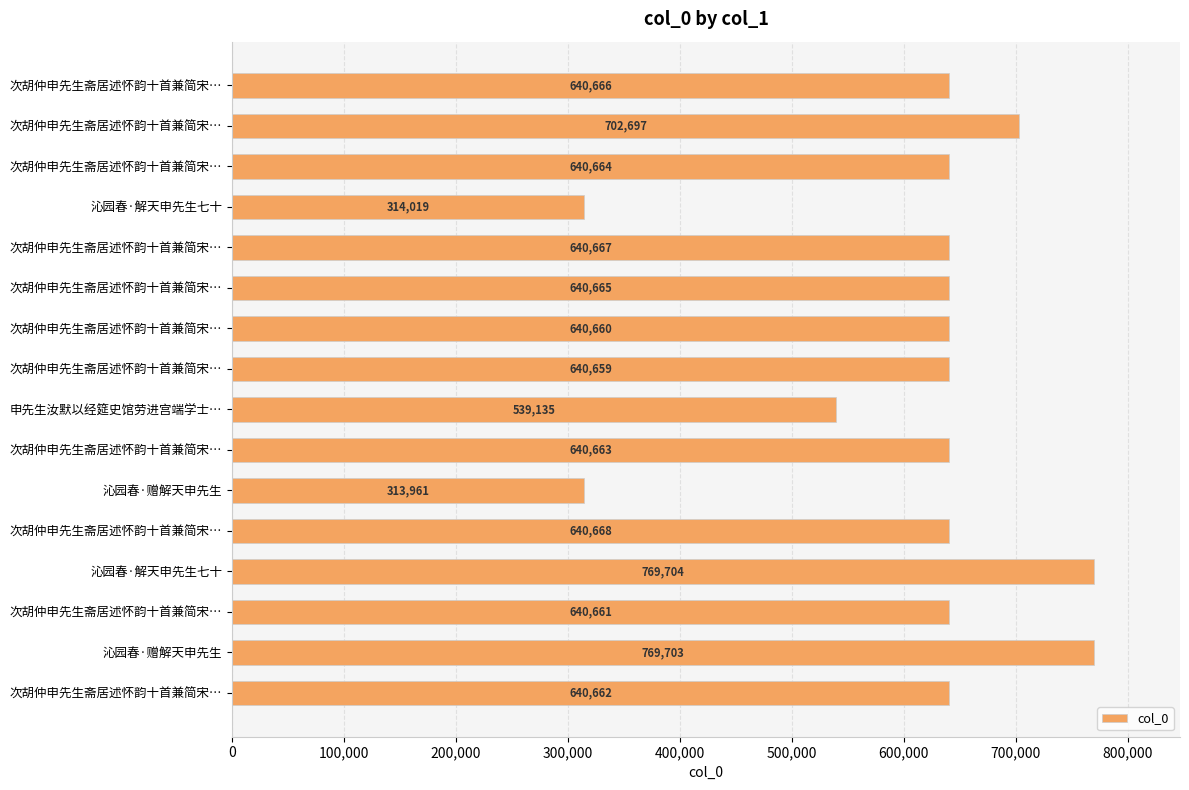

Where is the data nearest to the value 541832?

申先生汝默以经筵史馆劳进宫端学士…